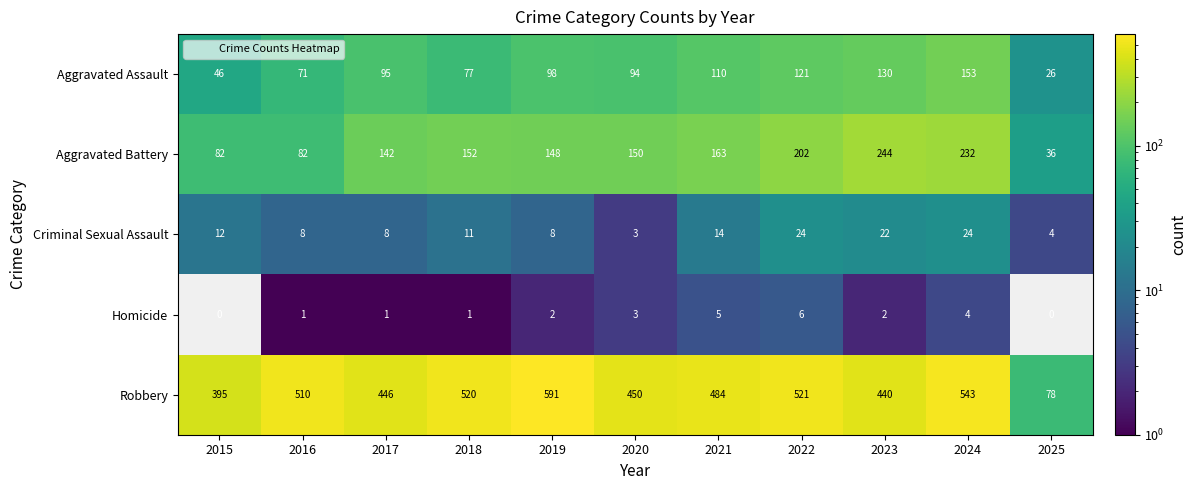

What is the average value of the Aggravated Battery series?

148